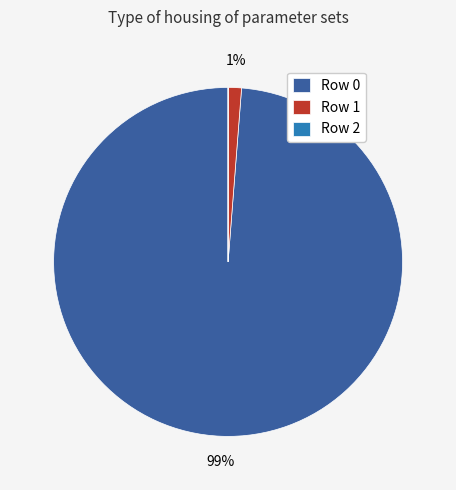

To the nearest percent, what portion does Row 0 represent?

99%